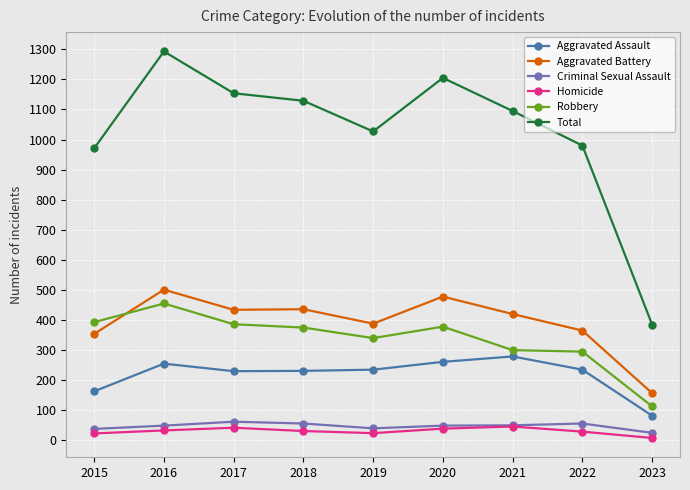

What is the average value of the Criminal Sexual Assault series?

47